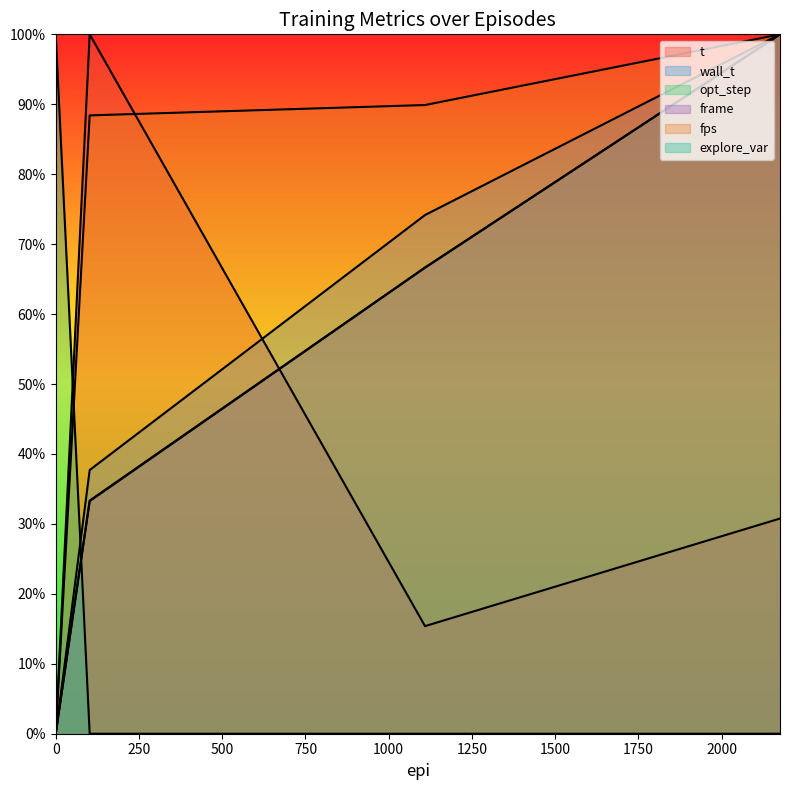

After their last crossing, which series has the higher values: t or wall_t?

wall_t